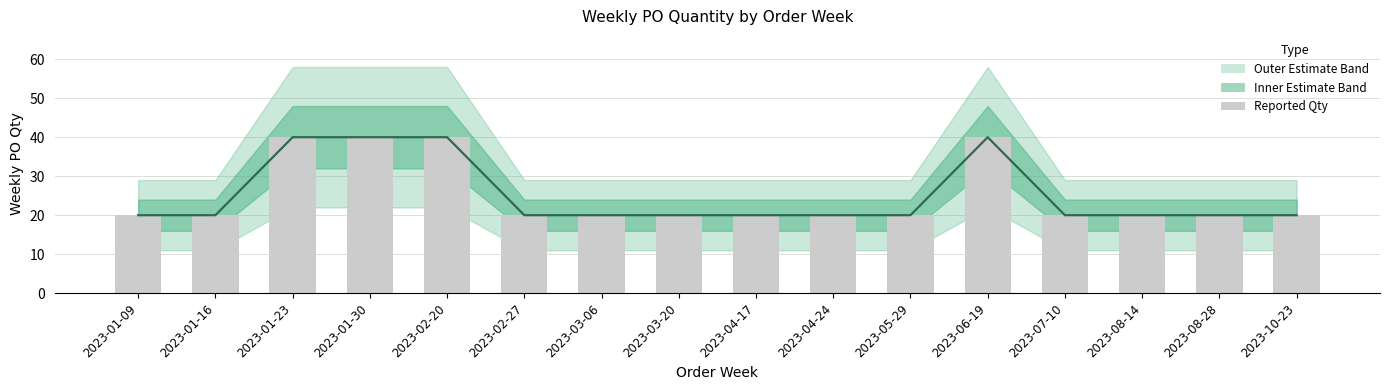

Is it true that the value at 2023-01-23 is 15?

False